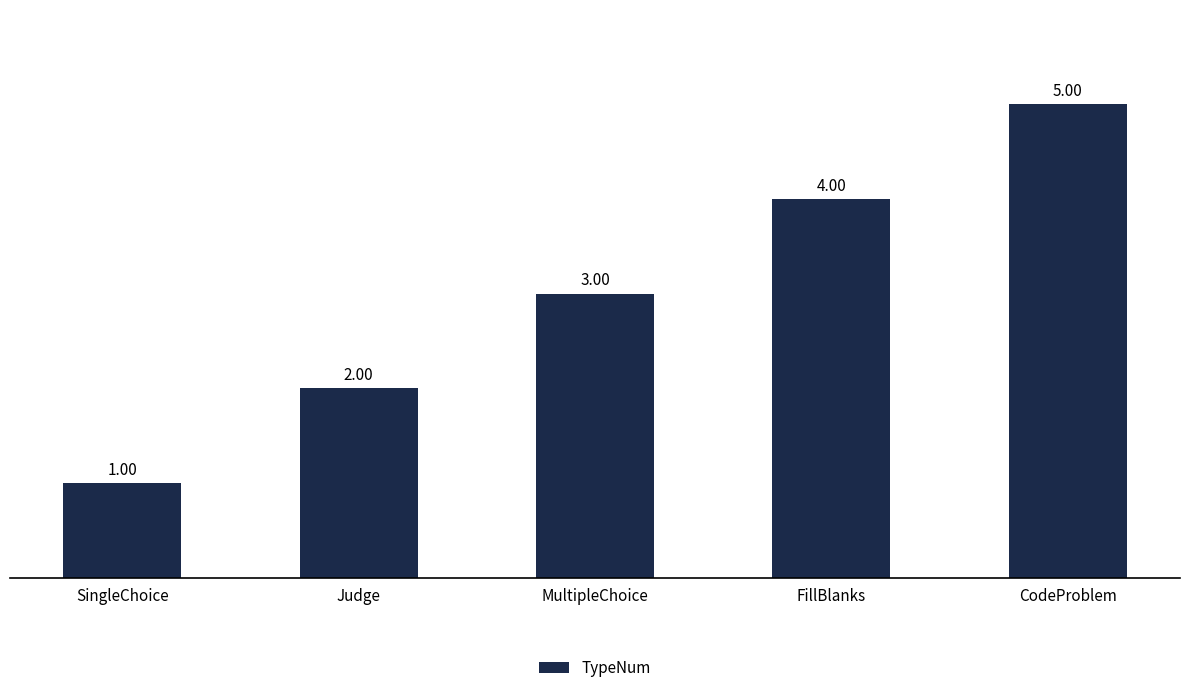

Read the value at FillBlanks.

4